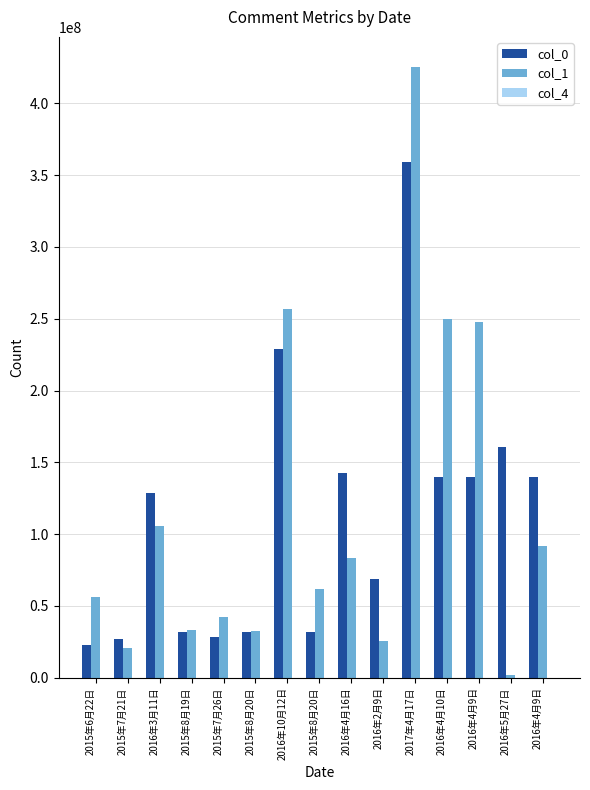

What is the smallest value displayed?

252